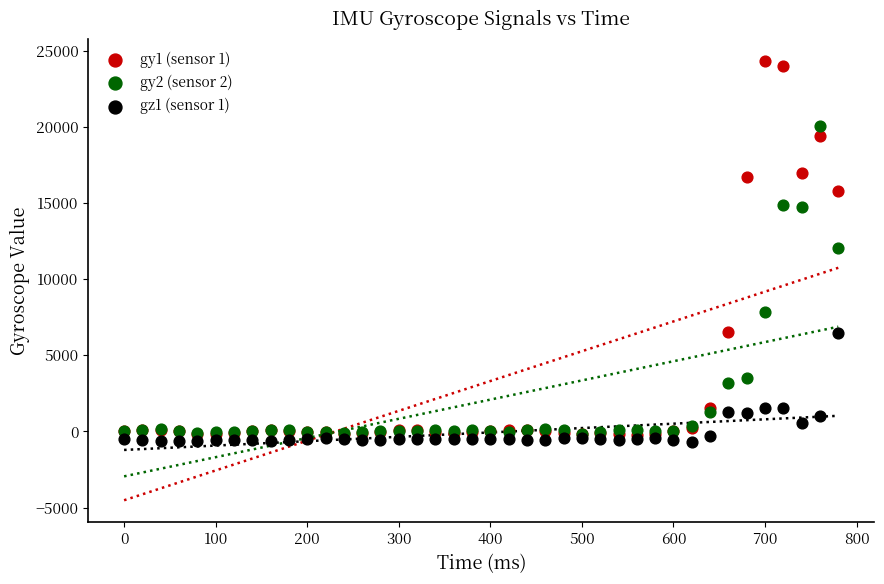

What are all the series names shown in the legend?

gy1 (sensor 1), gy2 (sensor 2), gz1 (sensor 1)